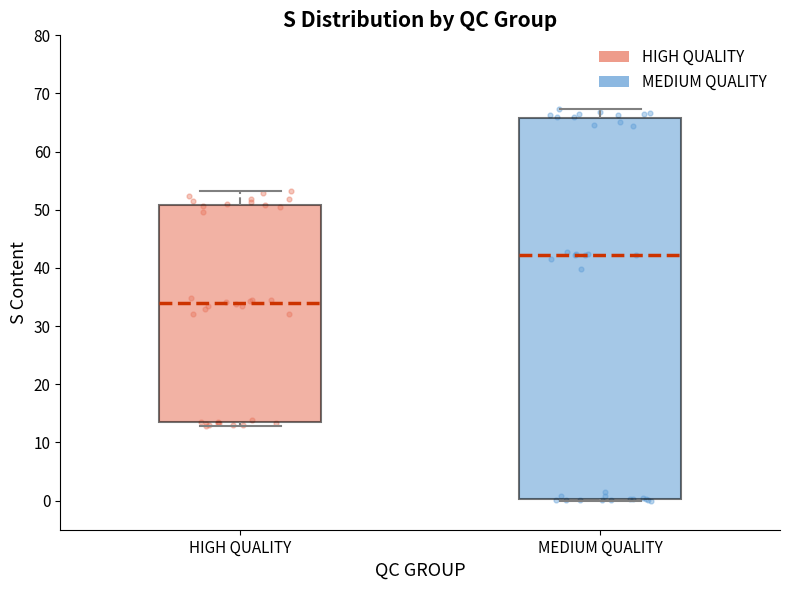

Reading left to right, transcribe this box plot: for each box, give where its median line is, the range the box spans, and where its two whiskers end, as read against the y-axis. The values are not printed on the chart, so give them approximately, as read against the axis.

HIGH QUALITY: median 34, box 13 to 51, whiskers 13 (just below the box's lower edge) to 53
MEDIUM QUALITY: median 42, box 0 to 66, whiskers 0 to 67